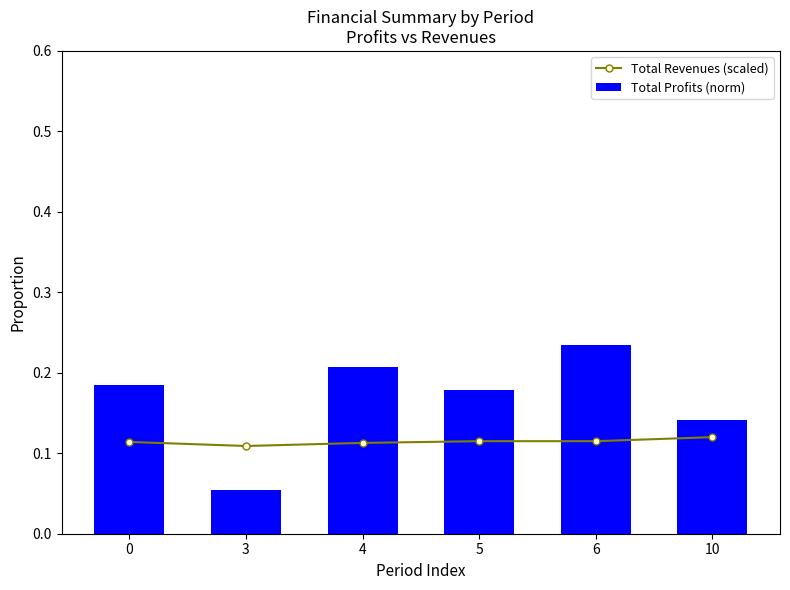

The value of Total Revenues (scaled) at 6 is 0.1. True or false?

True